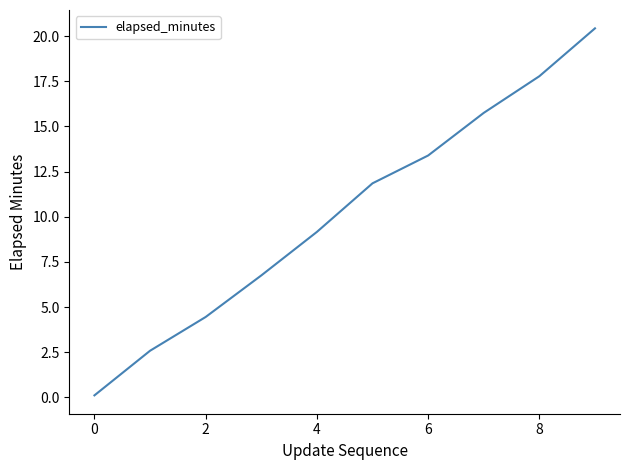

What is the difference between the maximum and minimum values?

20.3